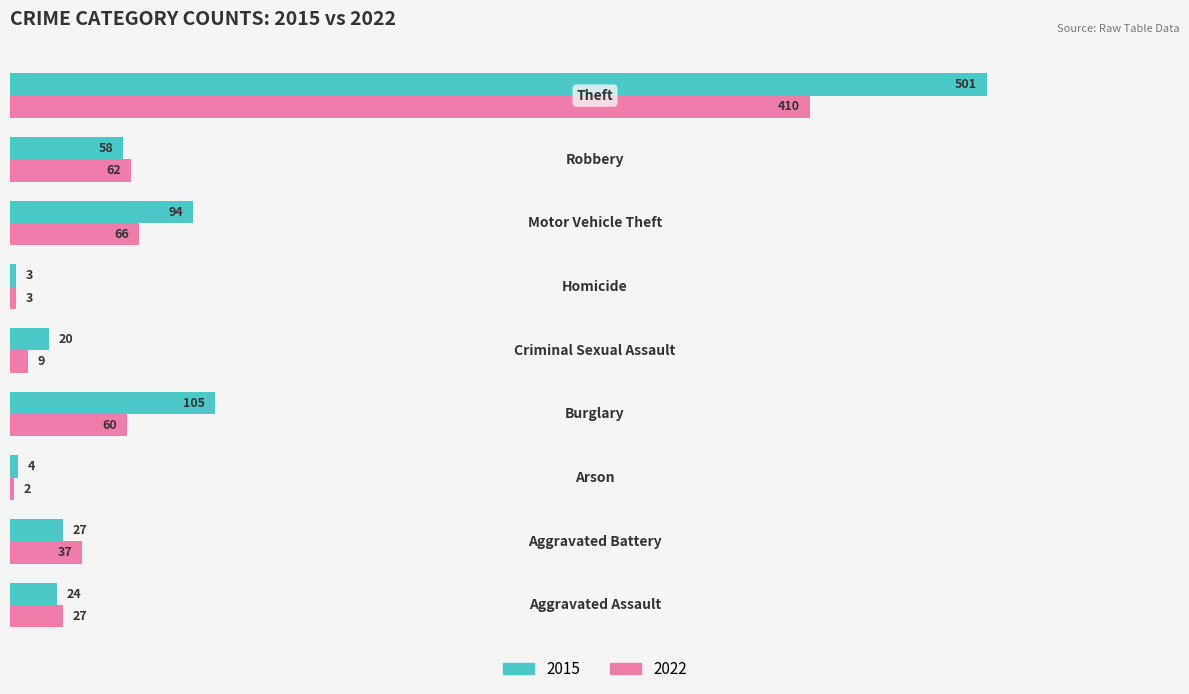

Rank the series by their average value, from highest to lowest.

2015, 2022